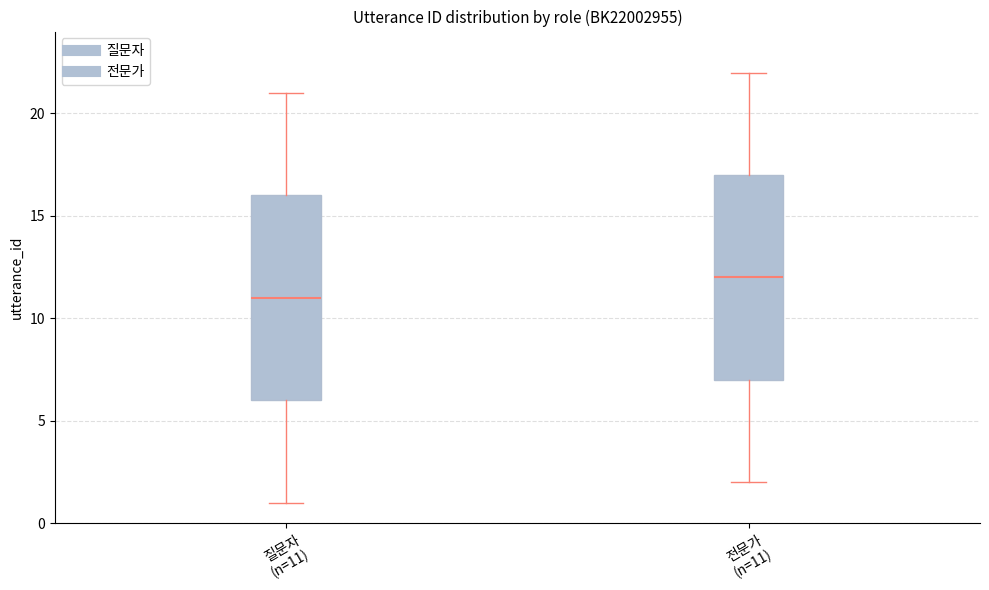

Reading left to right, read every box against the y-axis: the position of its median line, the range the box covers, and the ends of its whiskers. The values are not printed on the chart, so give them approximately, as read against the axis.

질문자 (n=11): median 11, box 6 to 16, whiskers 1 to 21
전문가 (n=11): median 12, box 7 to 17, whiskers 2 to 22